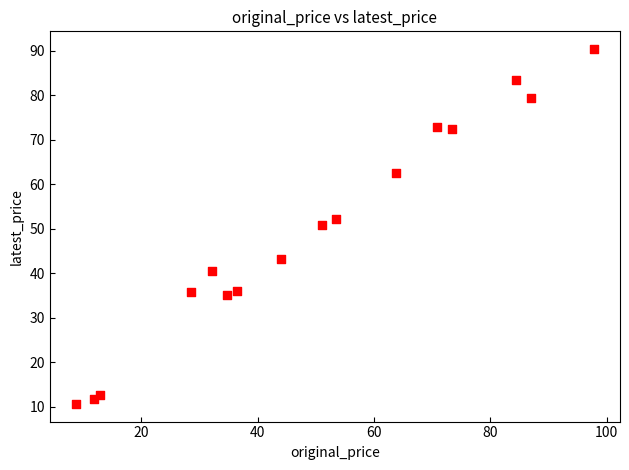

What is the range of X values (max minus min)?

89.1